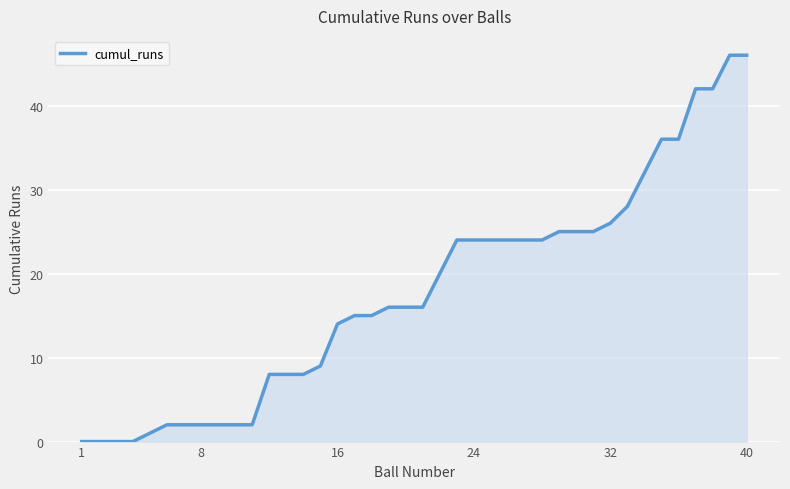

How many lines are shown in the chart?

1